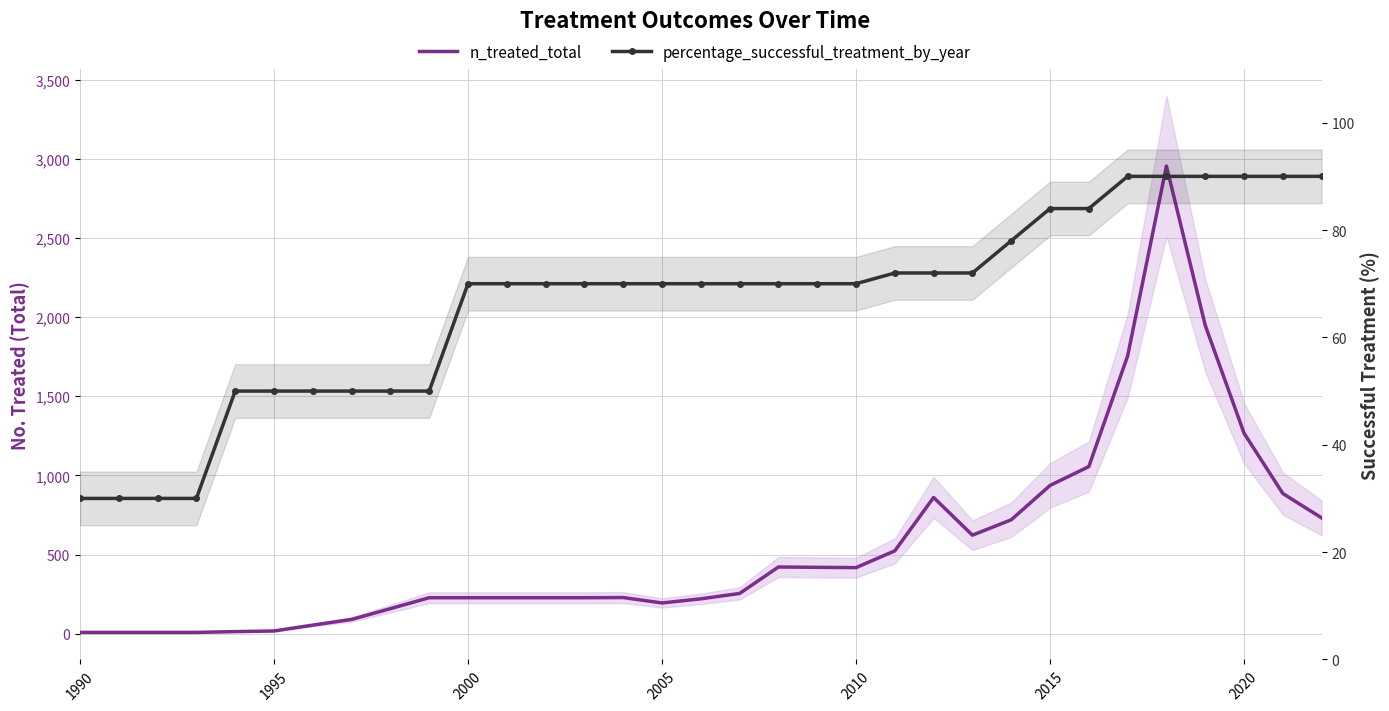

What is the average value of the percentage_successful_treatment_by_year series?

66